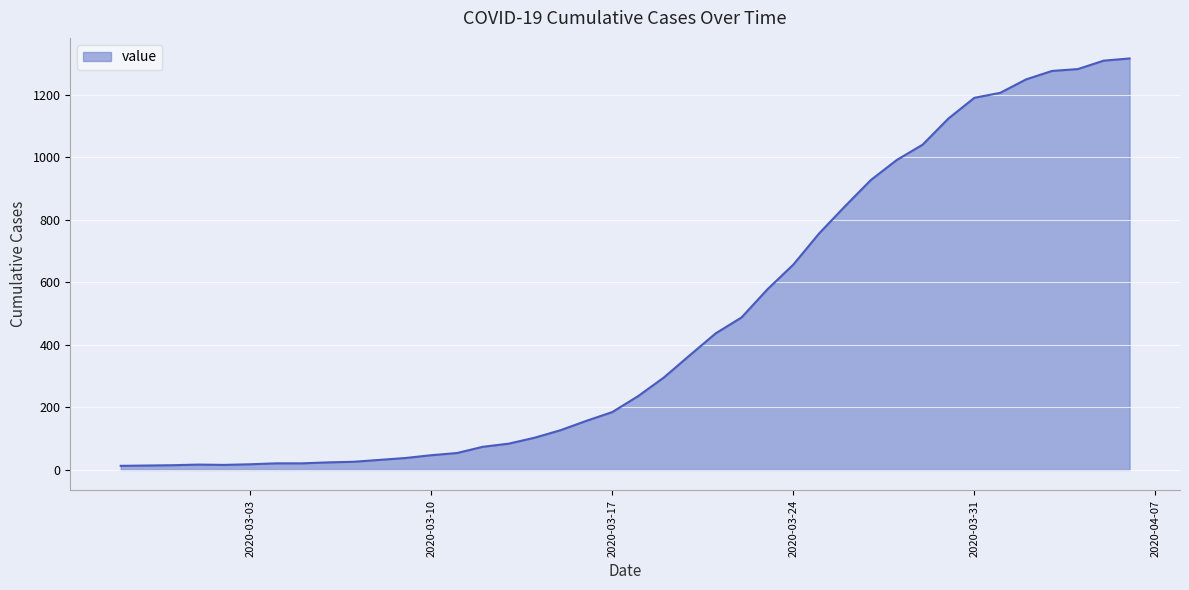

What is the difference between the maximum and minimum values?

1304